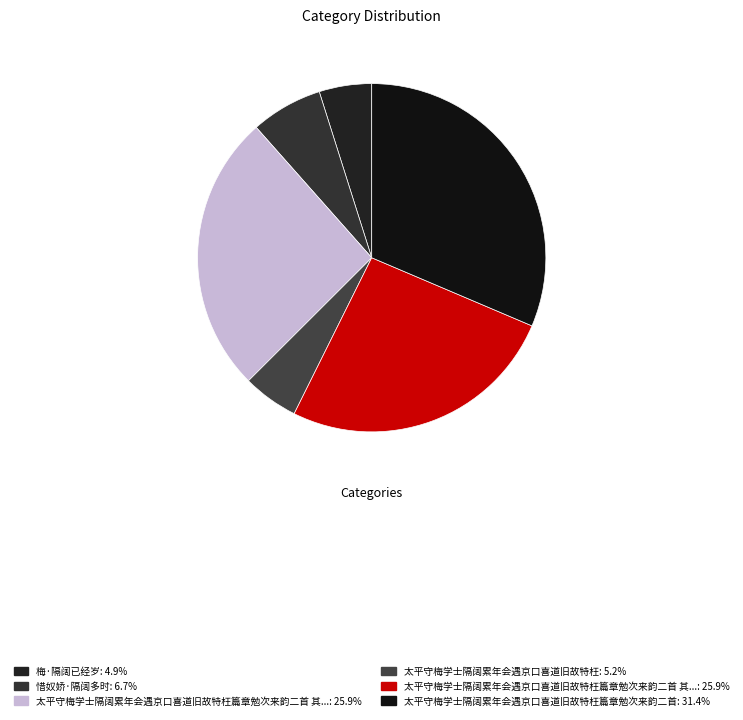

To the nearest percent, what is the average slice percentage?

17%